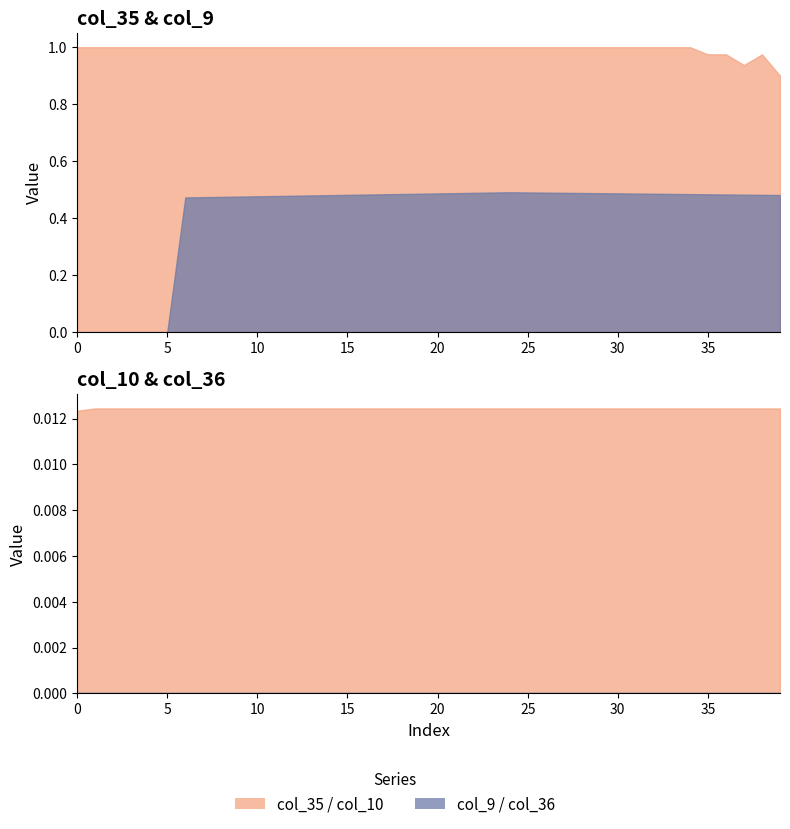

What is the difference between the highest and lowest values at 1?

1.0